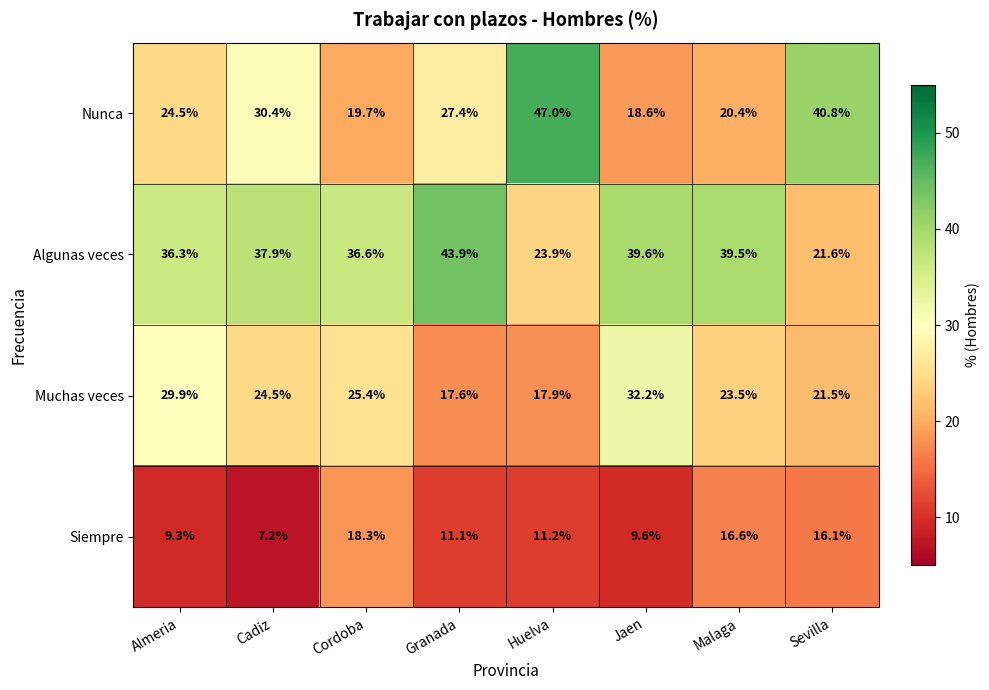

What is the average value of the Muchas veces series?

24.1